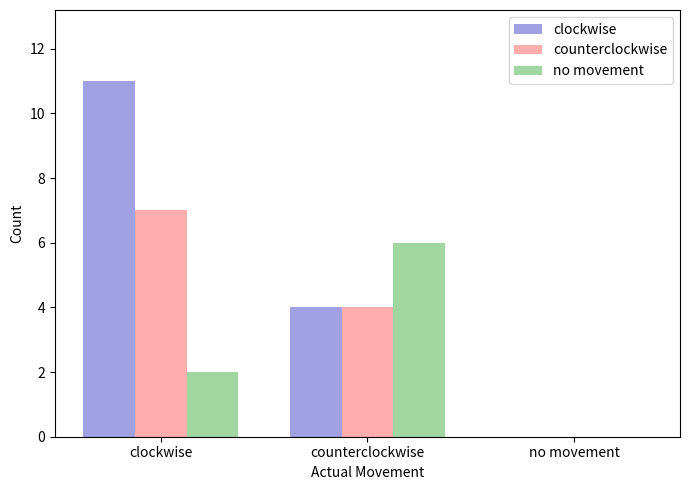

The value of clockwise at clockwise is 15. True or false?

False